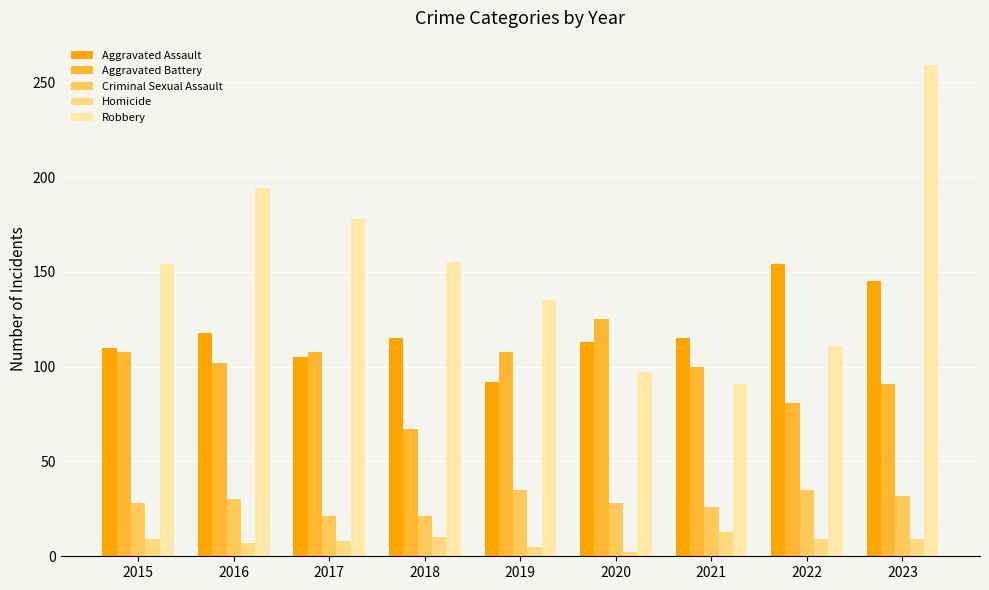

What is the value of the Aggravated Battery bar at the 5th from the left?

108